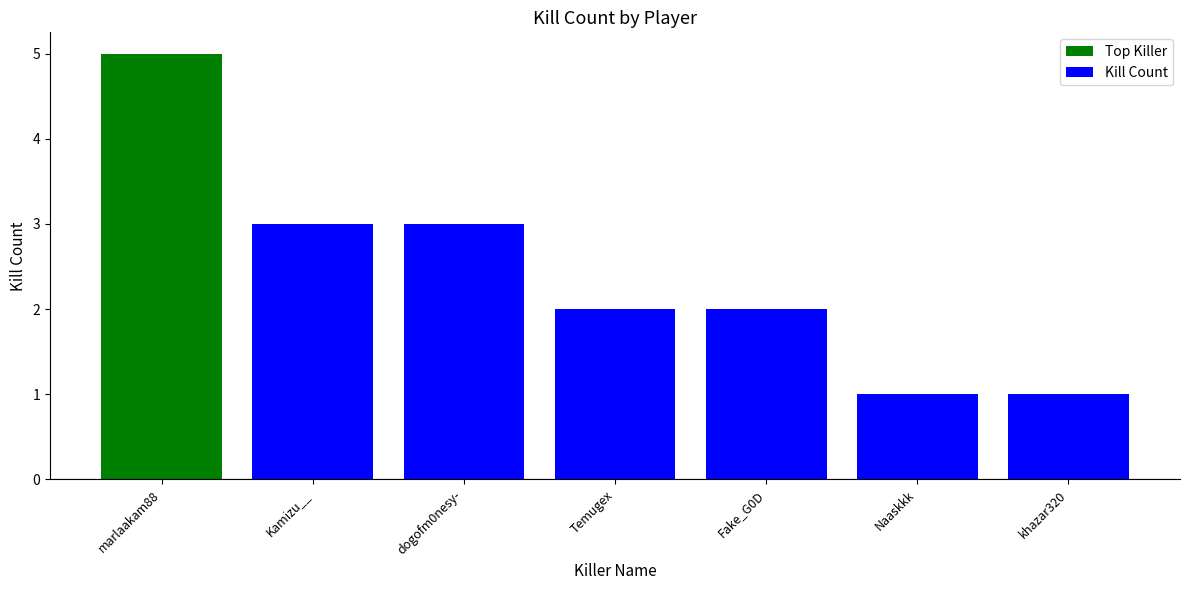

Which has a higher value, Fake_G0D or marlaakam88?

marlaakam88